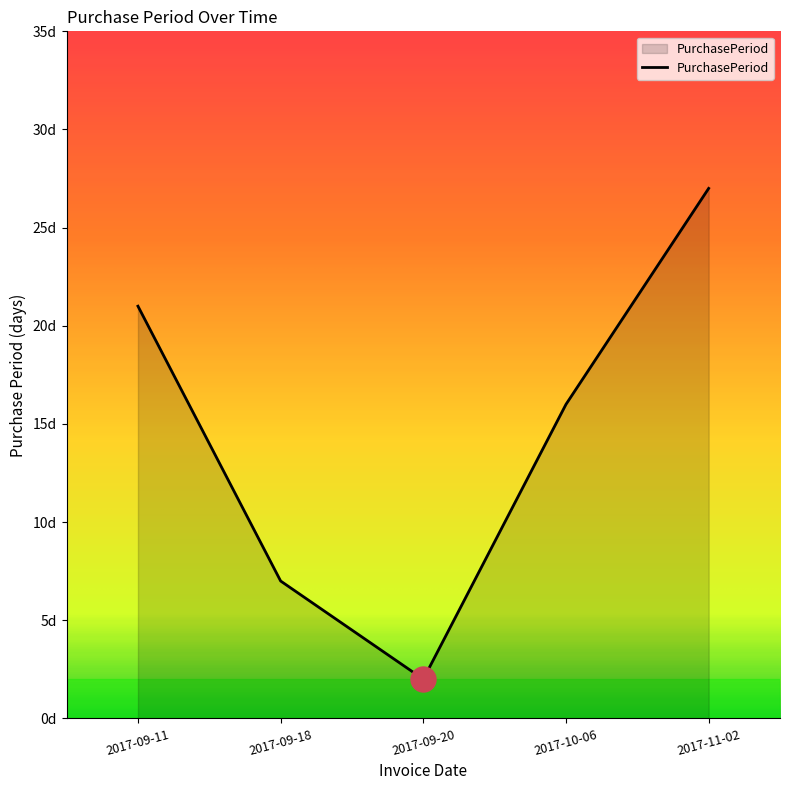

Is this an area chart (filled region under the line)?

Yes